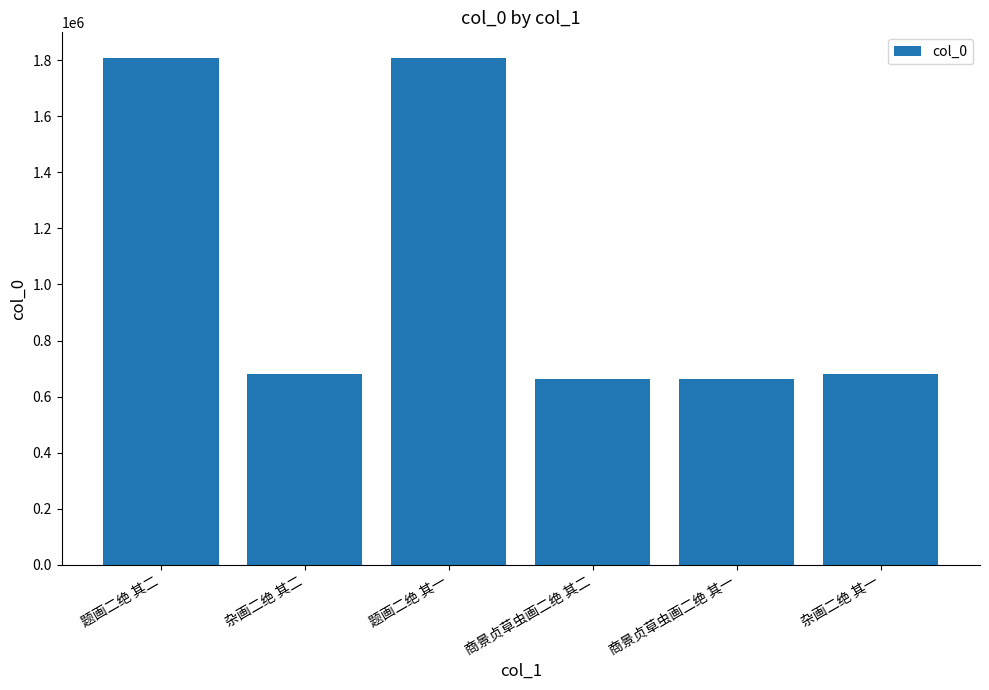

What position from the left is 商景贞草虫画二绝 其二?

4